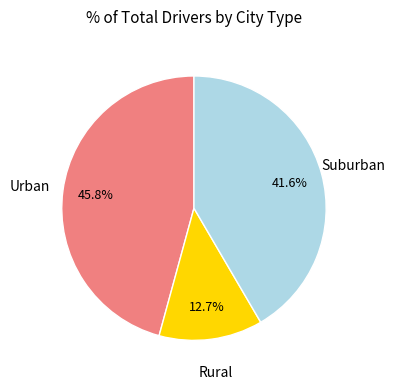

Does Urban represent more than half of the total?

No